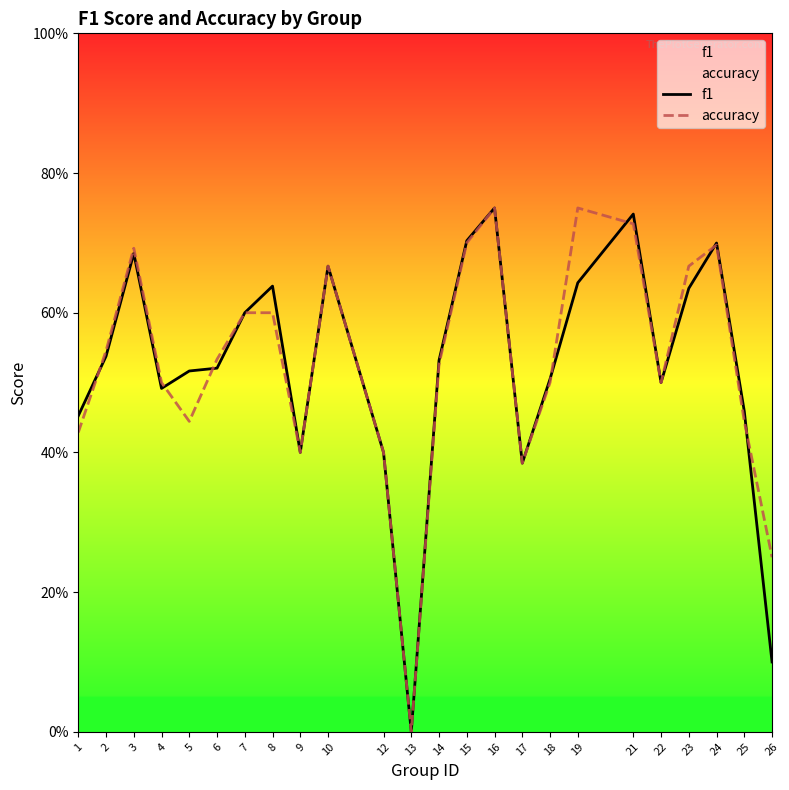

Count the f1 values in the range 0 to 1.

24